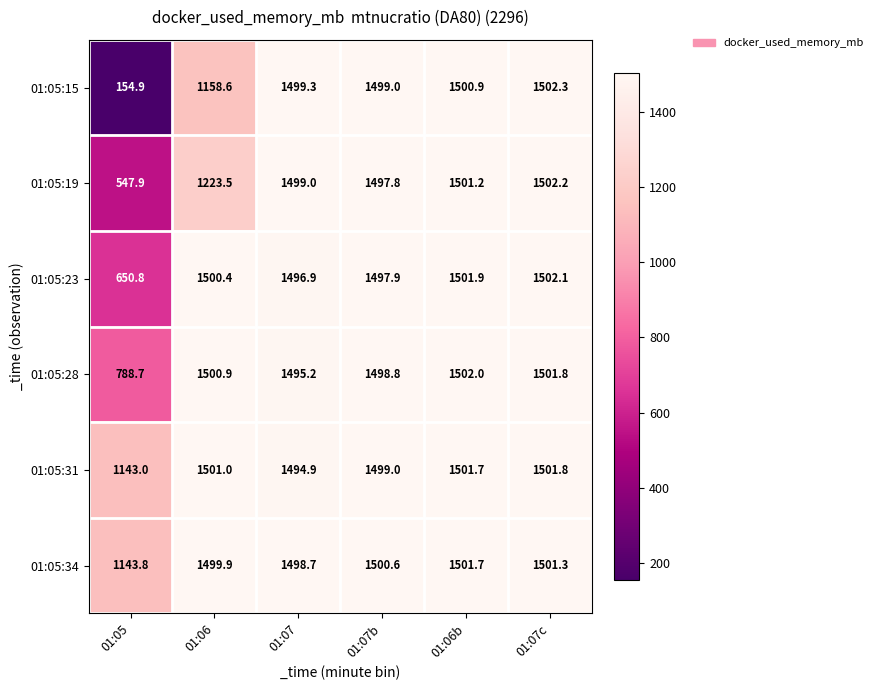

The 01:05:34 series shows 1143.8 at 01:05. True or false?

True